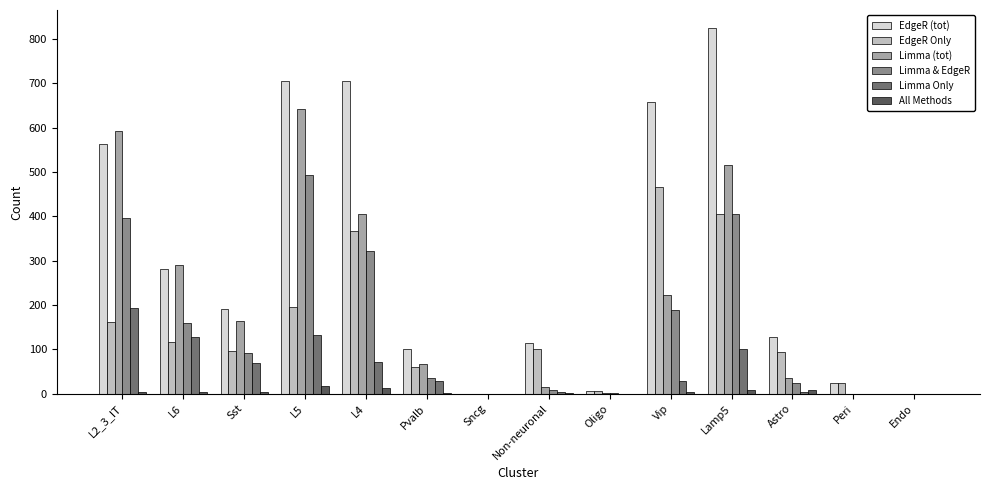

What is the sum of all All Methods values?

65